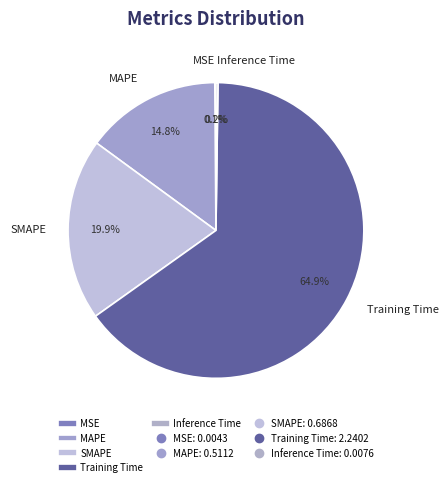

The Training Time slice represents 76% of the pie. True or false?

False